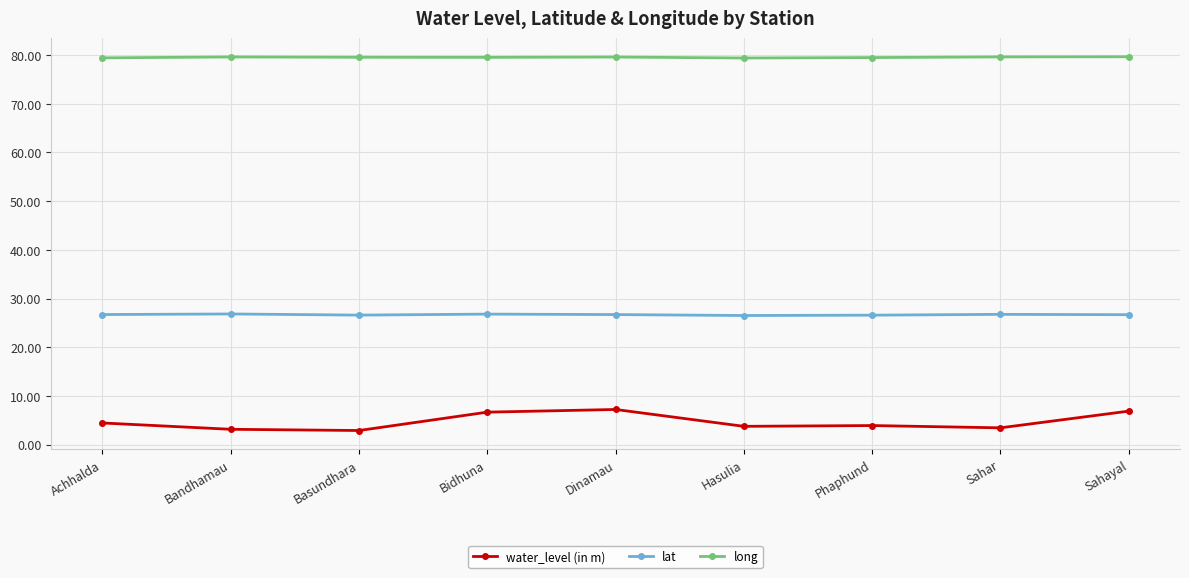

What is the label of the 9th point from the left?

Sahayal